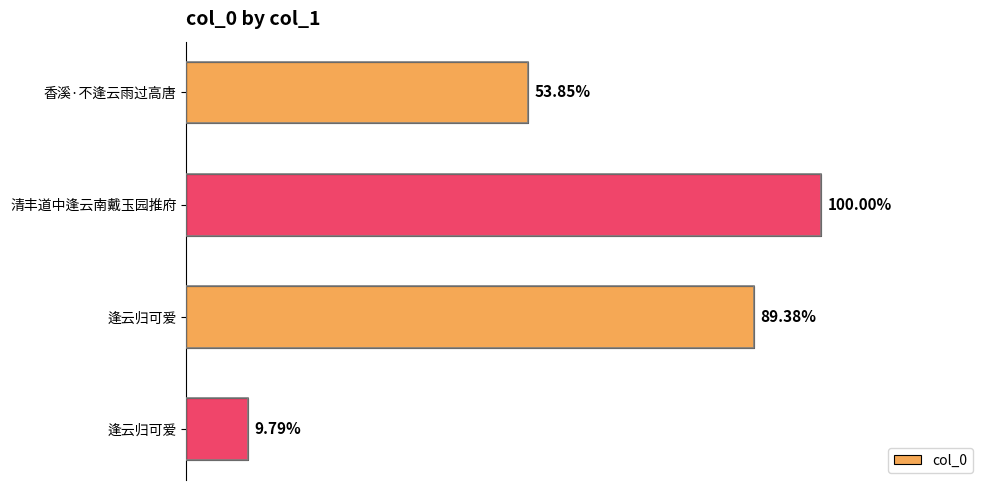

Are the bars horizontal?

Yes